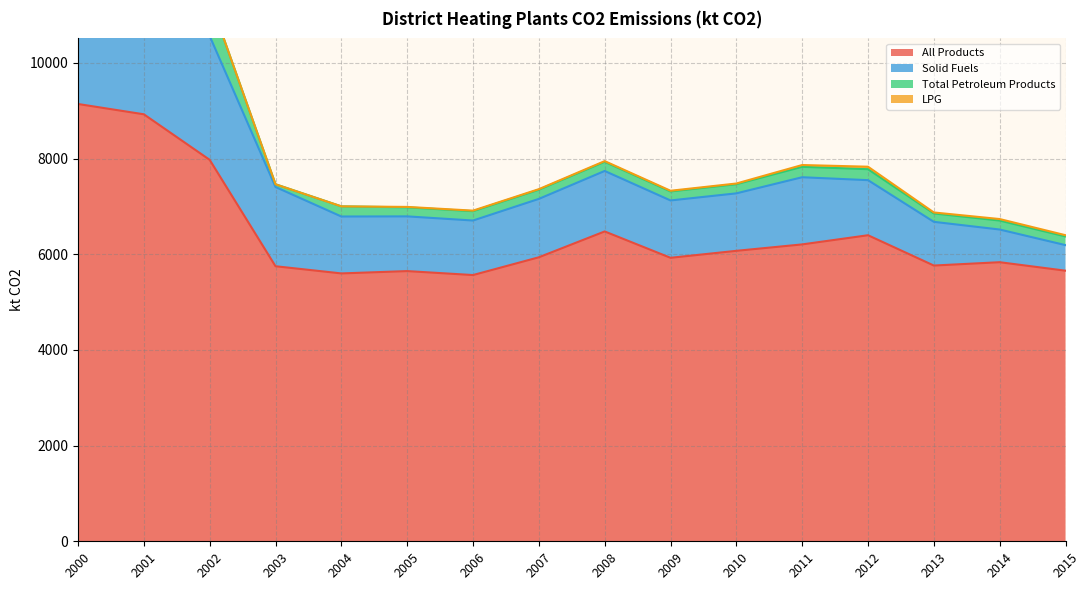

At which category does Solid Fuels reach its first local peak?

2002